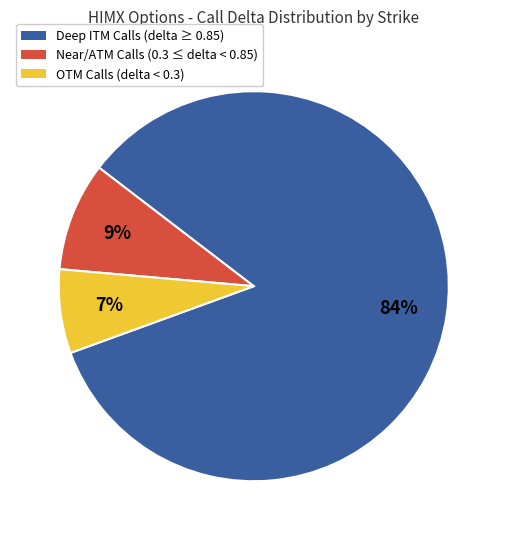

To the nearest percent, what is the difference between the largest and smallest slice percentages?

77%